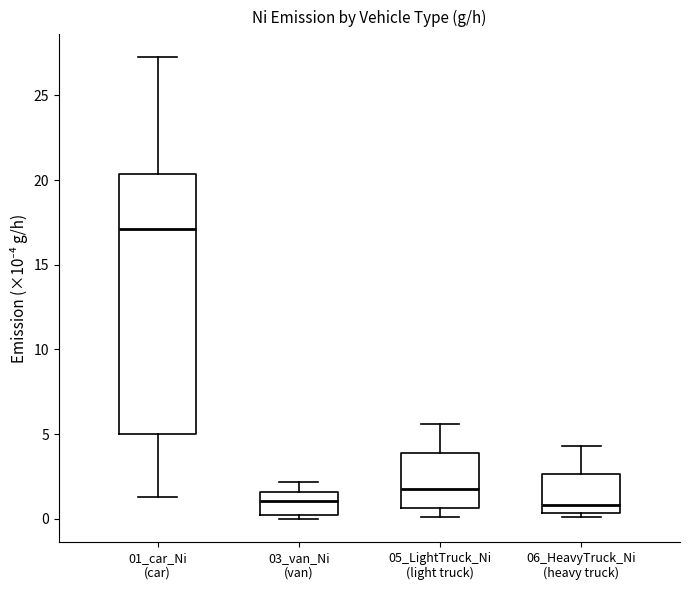

Where does the median line of the box for 05_LightTruck_Ni (light truck) sit on the y-axis? The values are not printed on the chart, so give them approximately, as read against the axis.

2.0